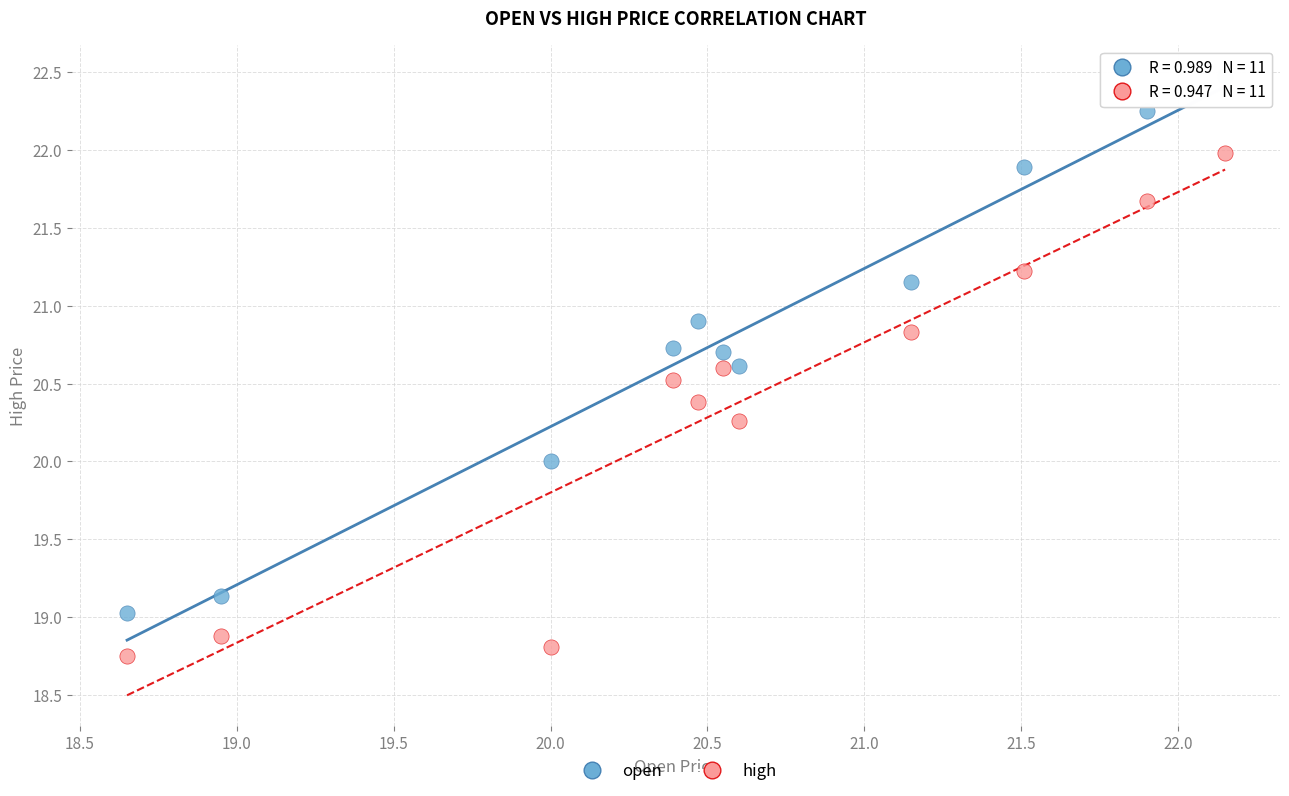

Across all data points, what is the range of Y values (max minus min)?

3.7